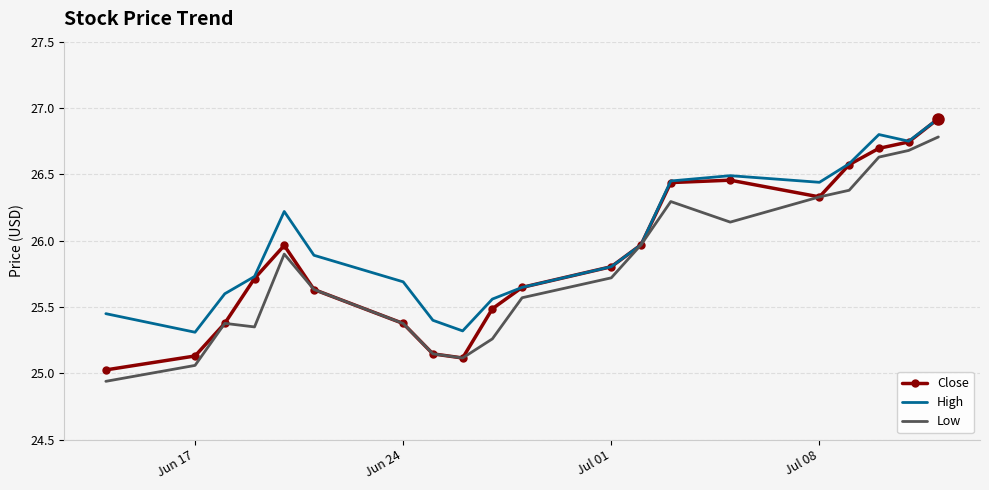

In Close, how many points are lower than both neighbors (excluding endpoints)?

2